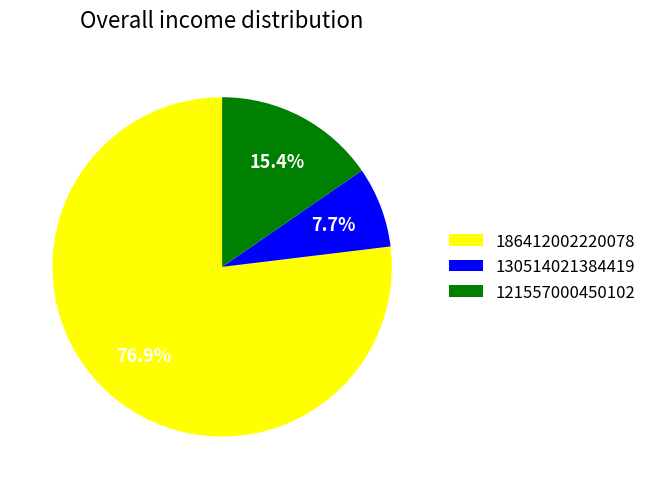

Does any single category account for the majority?

Yes